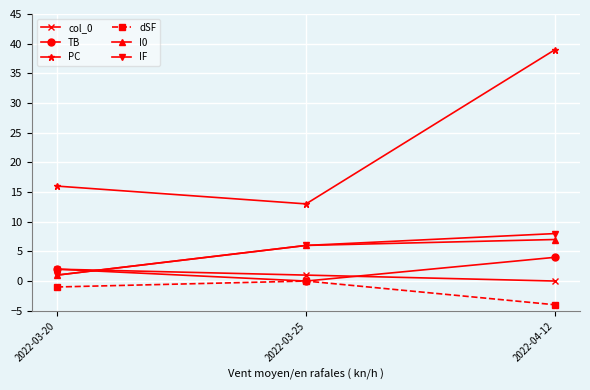

How many series are shown in this chart?

6